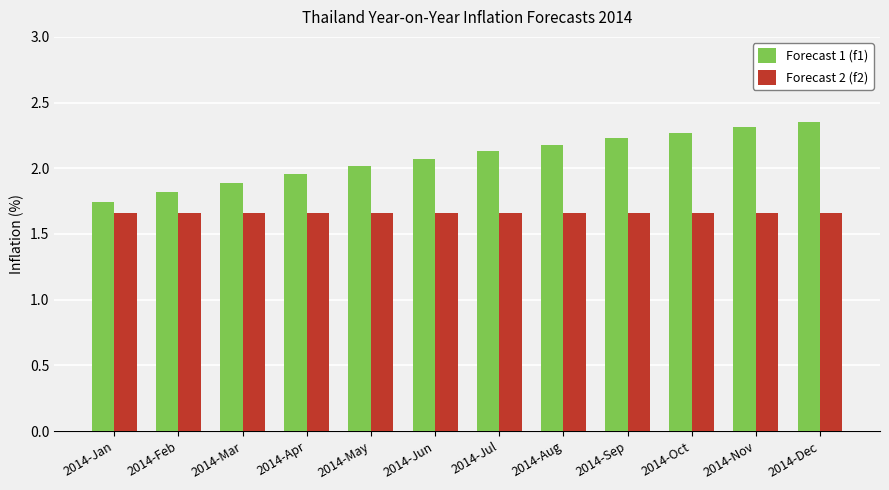

List the series in order of their peak value, highest first.

Forecast 1 (f1), Forecast 2 (f2)